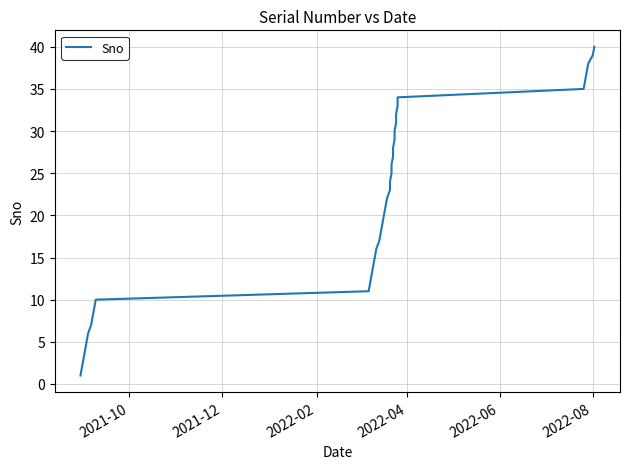

Reading right to left, extract all data points from this chart.

40	39	38	37	36	35	34	33	32	31	30	29	28	27	26	25	24	23	22	21	20	19	18	17	16	15	14	13	12	11	10	9	8	7	6	5	4	3	2	1